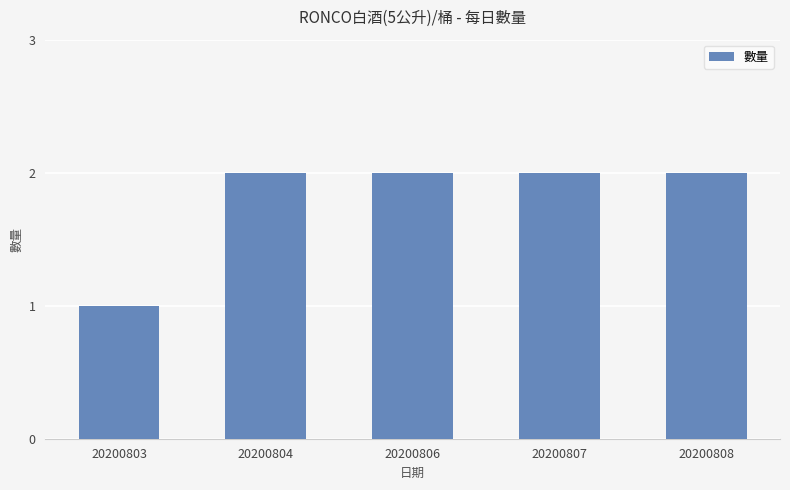

Which label corresponds to the smallest value in the chart?

20200803